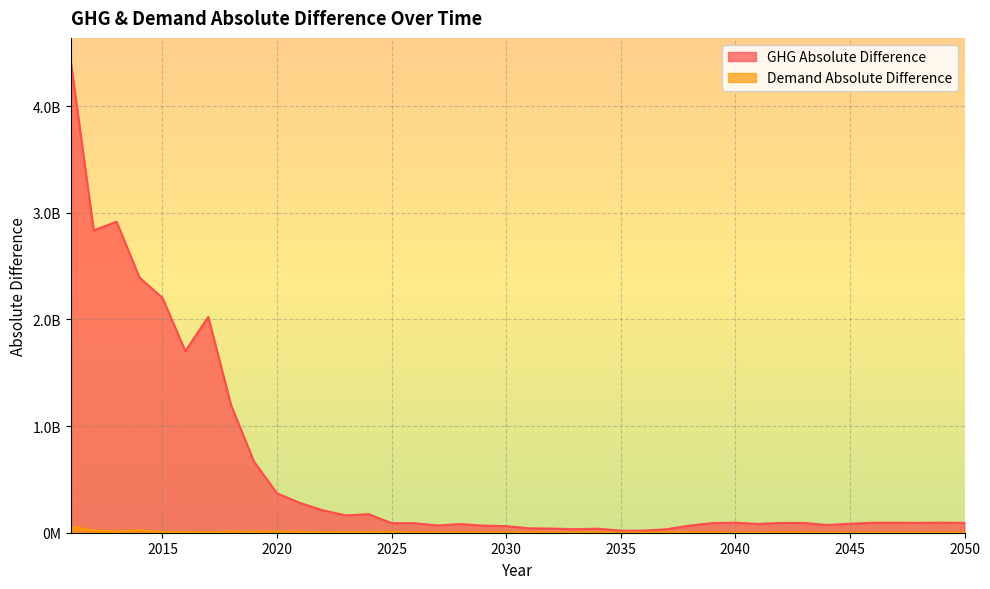

How many distinct data groups are displayed?

2